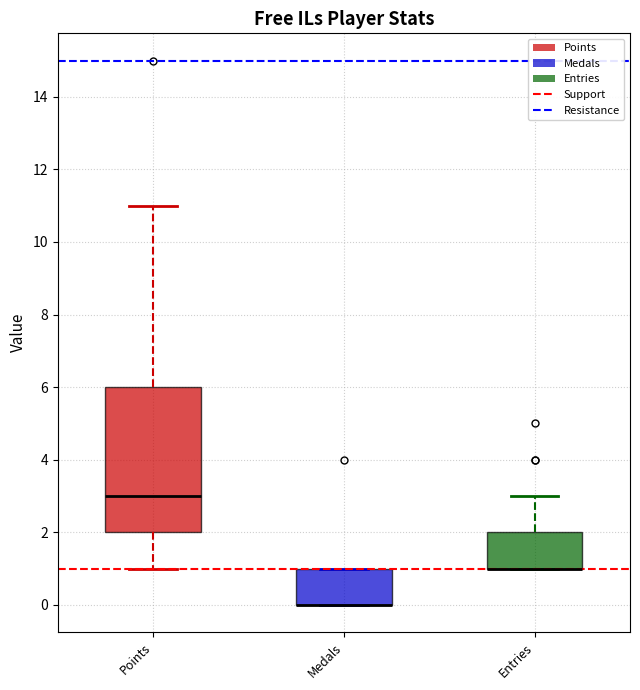

Where is the lower edge of the box for Medals on the y-axis? The values are not printed on the chart, so give them approximately, as read against the axis.

0